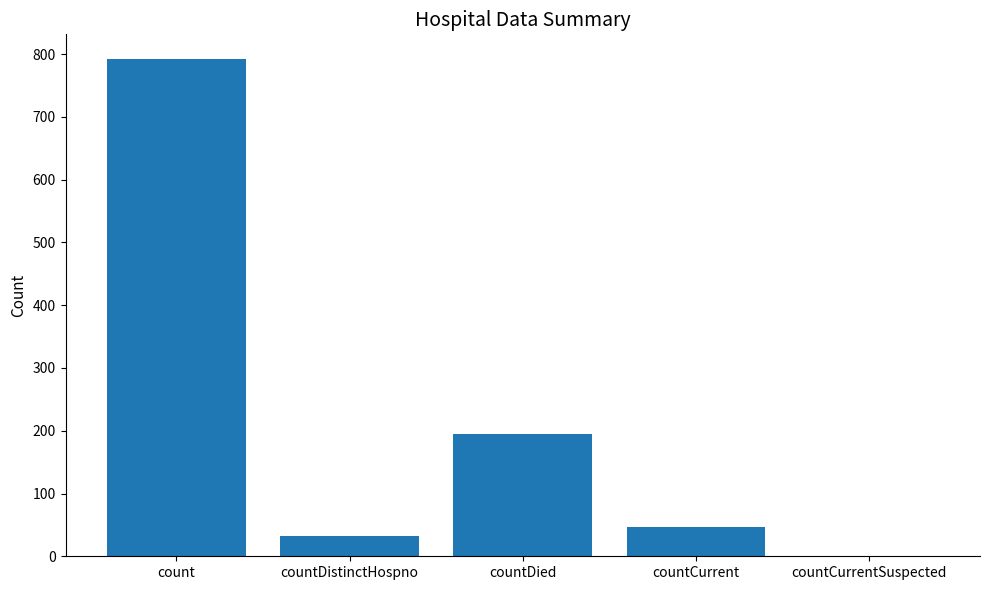

Approximately how many times larger is the value at countDied compared to count?

0.2